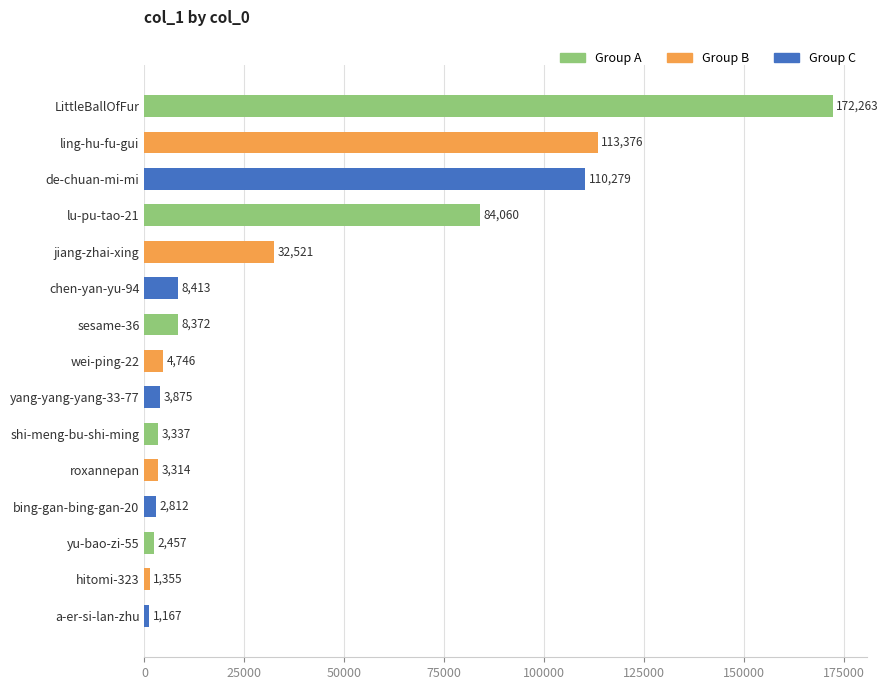

Are the bars horizontal?

Yes